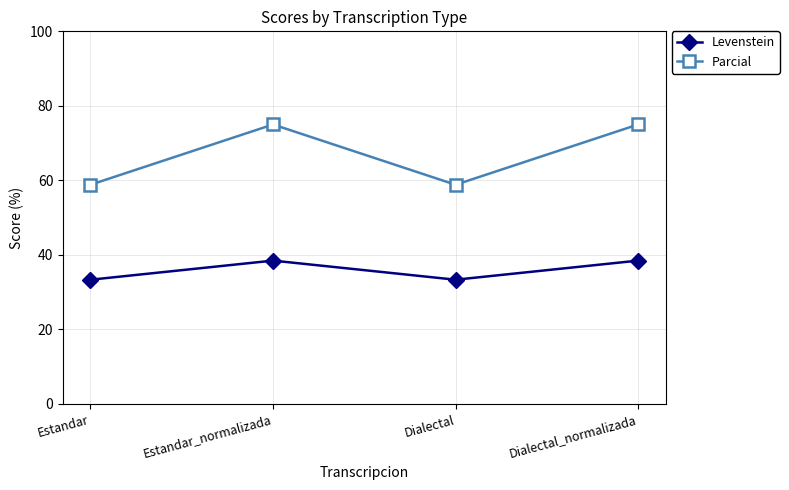

The value of Levenstein at Dialectal_normalizada is 38.5. True or false?

True